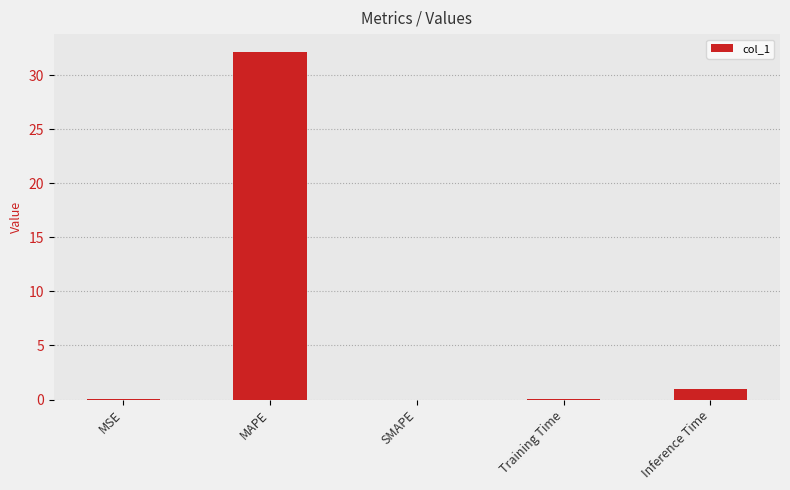

Are the bars horizontal?

No